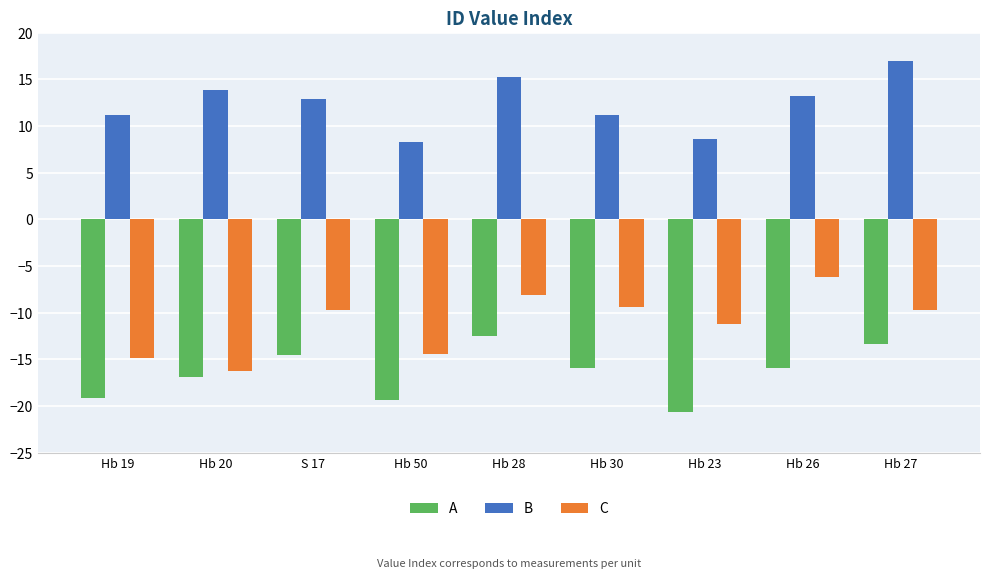

What is the difference between the maximum and minimum values in the C series?

10.0